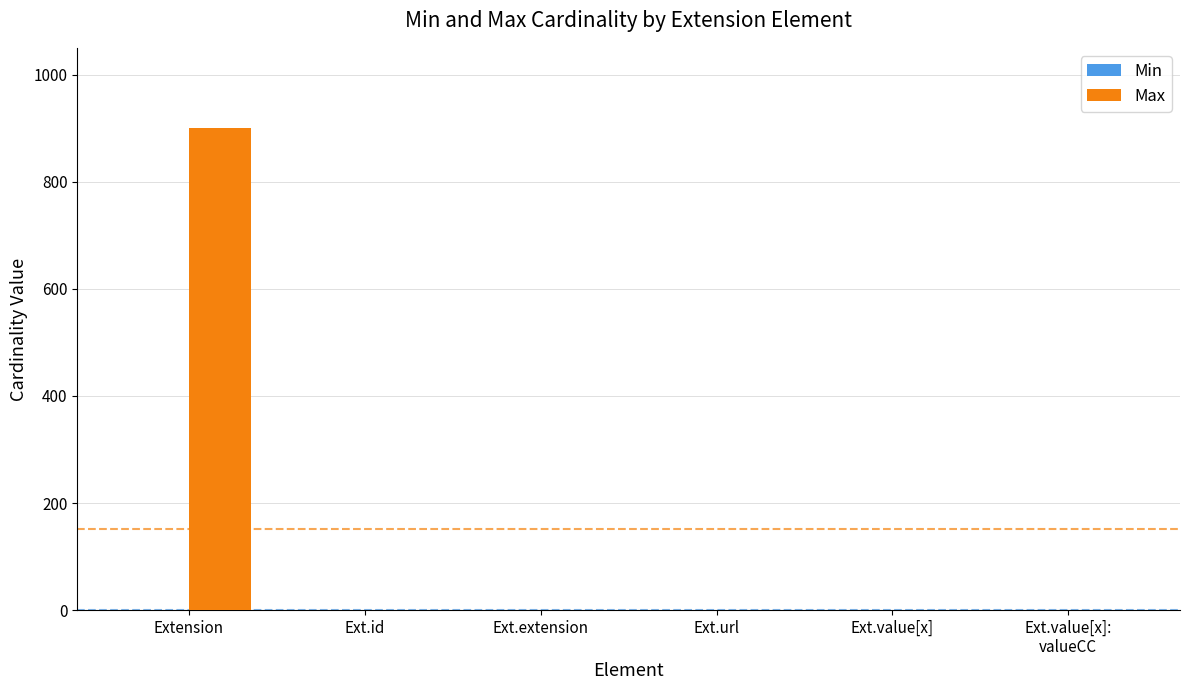

Which series has the largest total across all categories?

Max